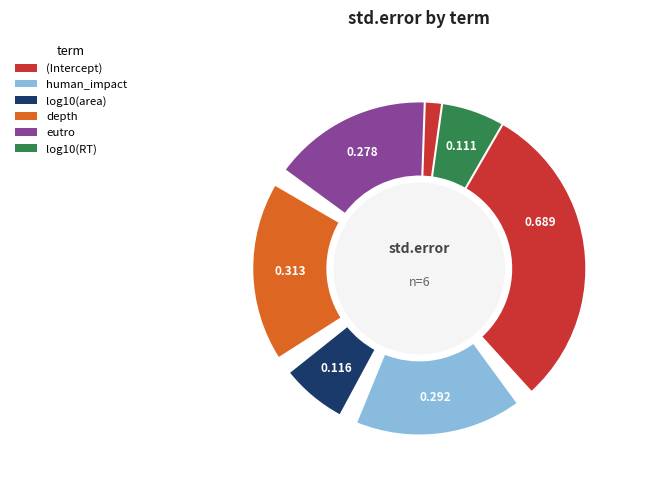

Is the sum of depth and human_impact greater than half?

No